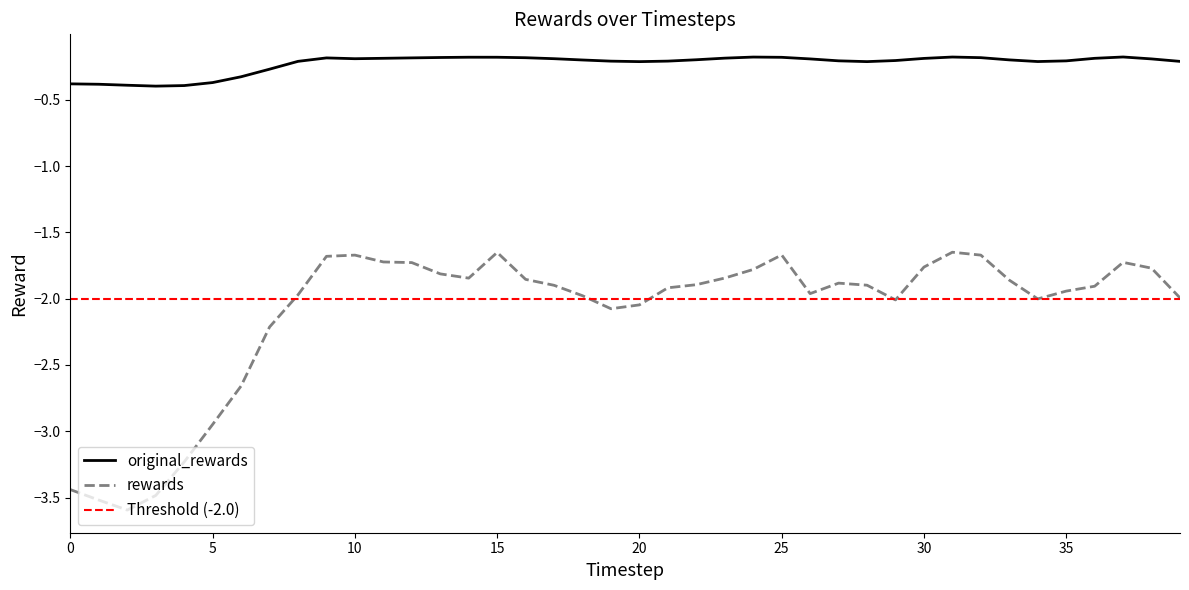

Reading left to right, transcribe all the data shown in this chart.

original_rewards: -0.4	-0.4	-0.4	-0.4	-0.4	-0.4	-0.3	-0.3	-0.2	-0.2	-0.2	-0.2	-0.2	-0.2	-0.2	-0.2	-0.2	-0.2	-0.2	-0.2	-0.2	-0.2	-0.2	-0.2	-0.2	-0.2	-0.2	-0.2	-0.2	-0.2	-0.2	-0.2	-0.2	-0.2	-0.2	-0.2	-0.2	-0.2	-0.2	-0.2
rewards: -3.4	-3.5	-3.6	-3.5	-3.2	-2.9	-2.7	-2.2	-2.0	-1.7	-1.7	-1.7	-1.7	-1.8	-1.8	-1.7	-1.9	-1.9	-2.0	-2.1	-2.0	-1.9	-1.9	-1.8	-1.8	-1.7	-2.0	-1.9	-1.9	-2.0	-1.8	-1.6	-1.7	-1.9	-2.0	-1.9	-1.9	-1.7	-1.8	-2.0